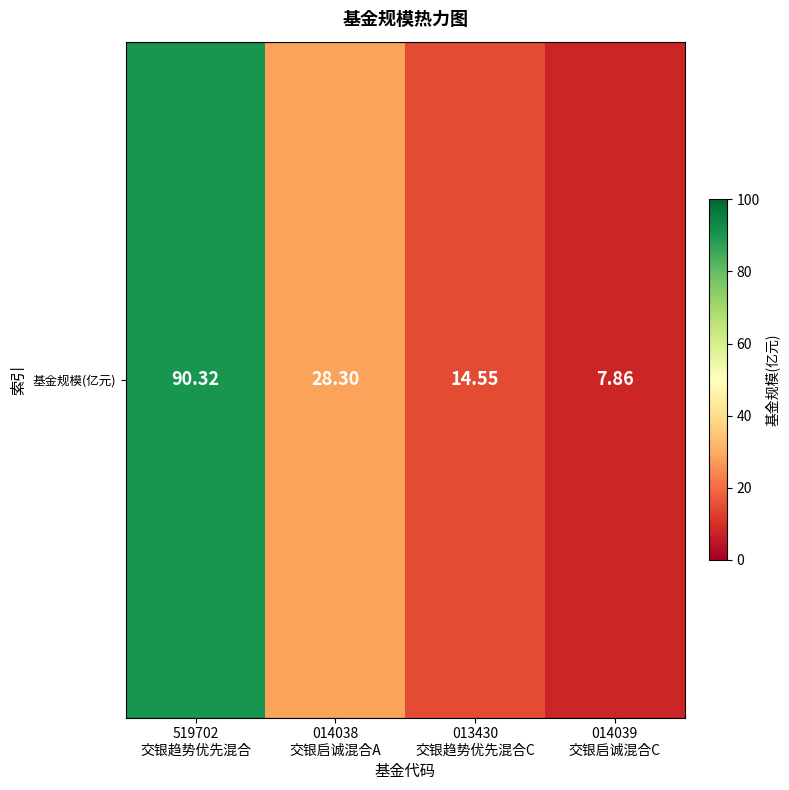

How many series are shown in this chart?

1